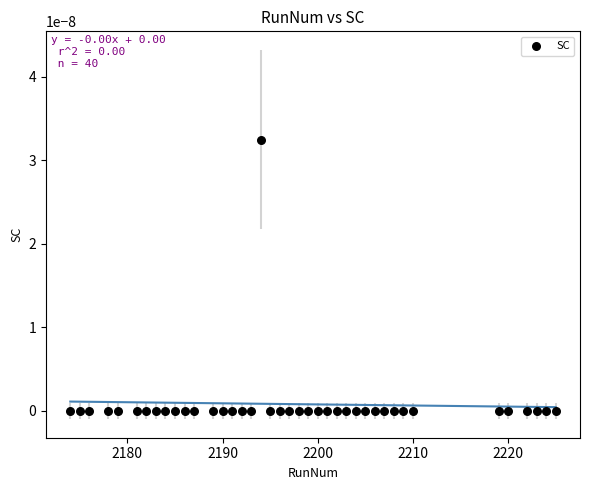

What is the range of X values (max minus min)?

51.0